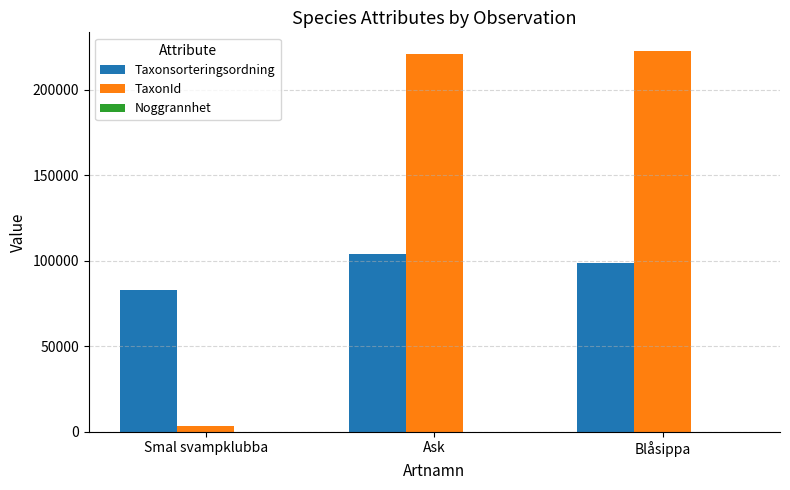

Is the value of Taxonsorteringsordning at Blåsippa greater than the value of TaxonId at Blåsippa?

No